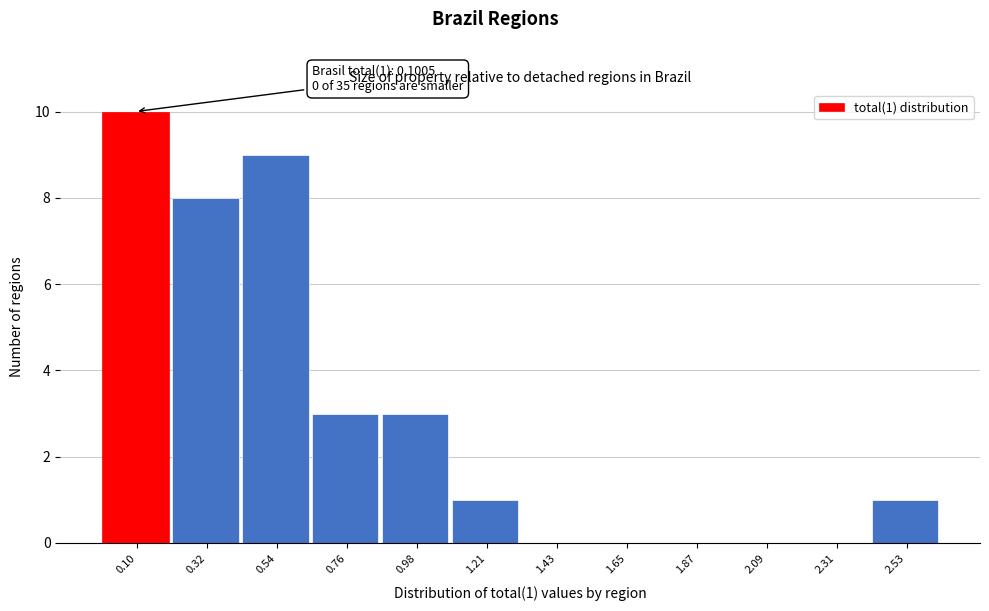

Reading left to right, extract all data points from this chart.

0.10=10	0.32=8	0.54=9	0.76=3	0.98=3	1.21=1	1.43=0	1.65=0	1.87=0	2.09=0	2.31=0	2.53=1